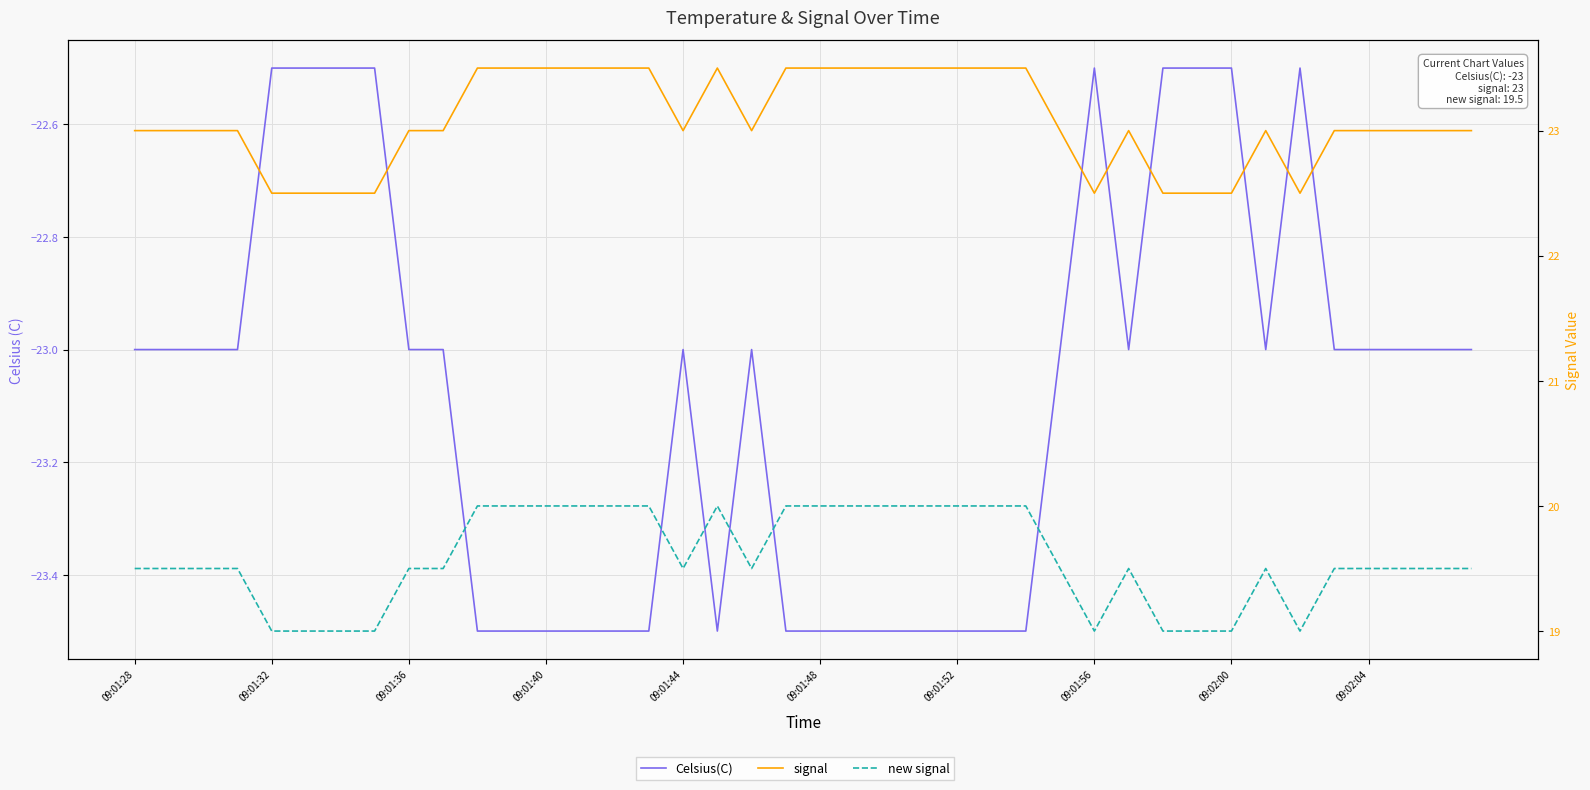

Reading right to left, what are all the values shown in this chart?

Celsius(C): -23.0	-23.0	-23.0	-23.0	-23.0	-22.5	-23.0	-22.5	-22.5	-22.5	-23.0	-22.5	-23.0	-23.5	-23.5	-23.5	-23.5	-23.5	-23.5	-23.5	-23.5	-23.0	-23.5	-23.0	-23.5	-23.5	-23.5	-23.5	-23.5	-23.5	-23.0	-23.0	-22.5	-22.5	-22.5	-22.5	-23.0	-23.0	-23.0	-23.0
signal: 23.0	23.0	23.0	23.0	23.0	22.5	23.0	22.5	22.5	22.5	23.0	22.5	23.0	23.5	23.5	23.5	23.5	23.5	23.5	23.5	23.5	23.0	23.5	23.0	23.5	23.5	23.5	23.5	23.5	23.5	23.0	23.0	22.5	22.5	22.5	22.5	23.0	23.0	23.0	23.0
new signal: 19.5	19.5	19.5	19.5	19.5	19.0	19.5	19.0	19.0	19.0	19.5	19.0	19.5	20.0	20.0	20.0	20.0	20.0	20.0	20.0	20.0	19.5	20.0	19.5	20.0	20.0	20.0	20.0	20.0	20.0	19.5	19.5	19.0	19.0	19.0	19.0	19.5	19.5	19.5	19.5